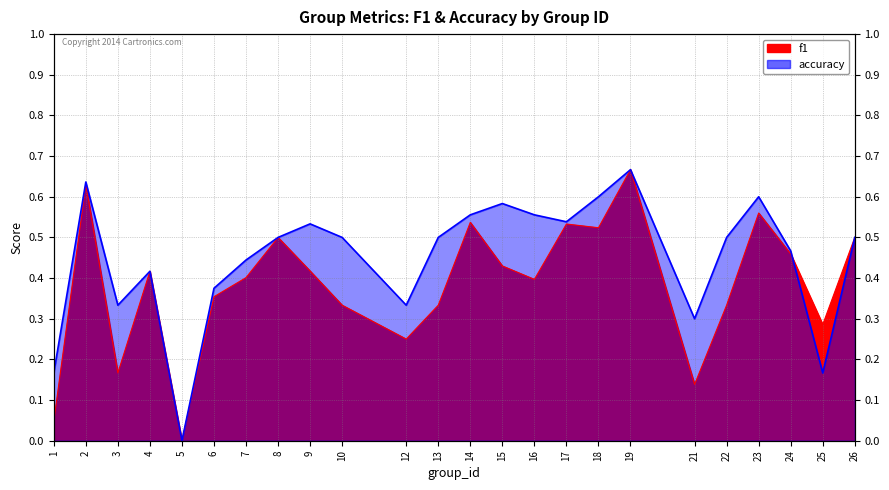

How many data points does each series have?

24